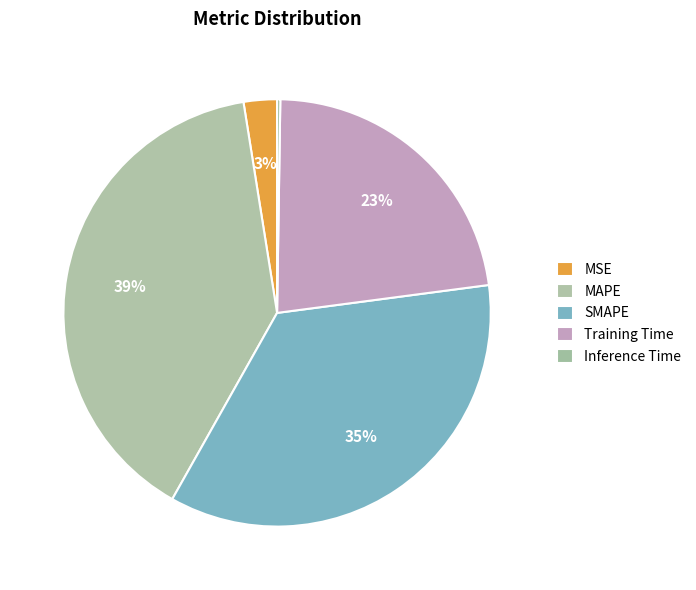

How many segments does this pie chart have?

5